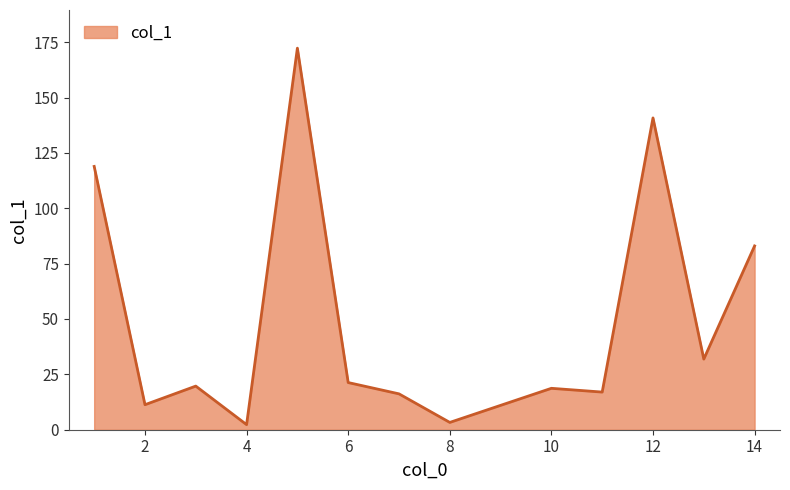

What is the difference between the maximum and minimum values?

170.0